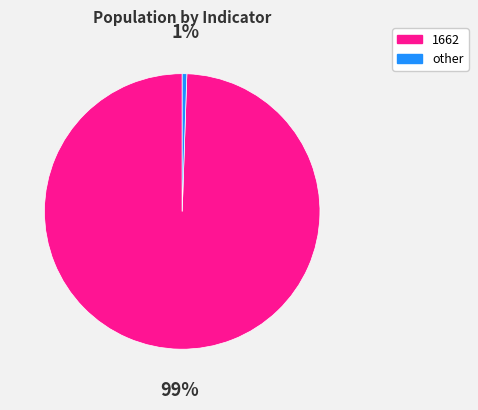

To the nearest percent, what is the average slice percentage?

50%